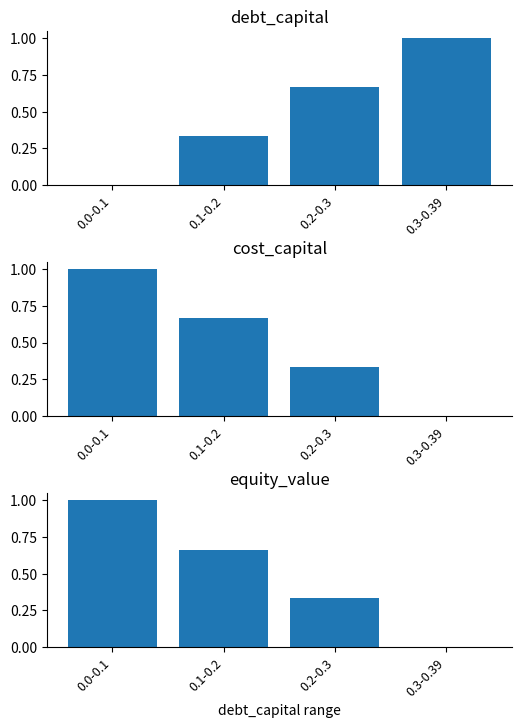

Where is equity_value nearest to the value 0?

0.3-0.39